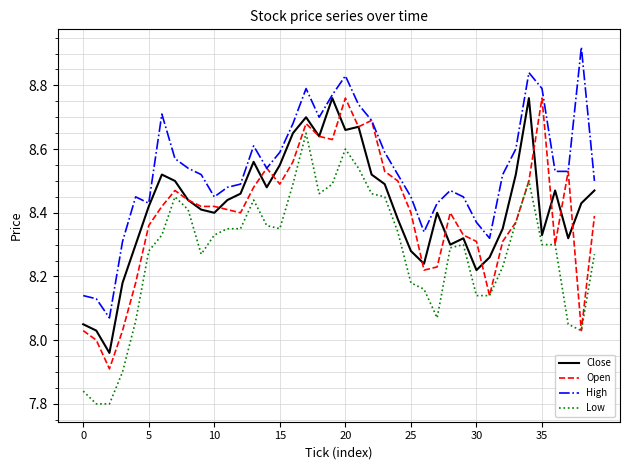

What is the lowest value of the Open series?

7.9